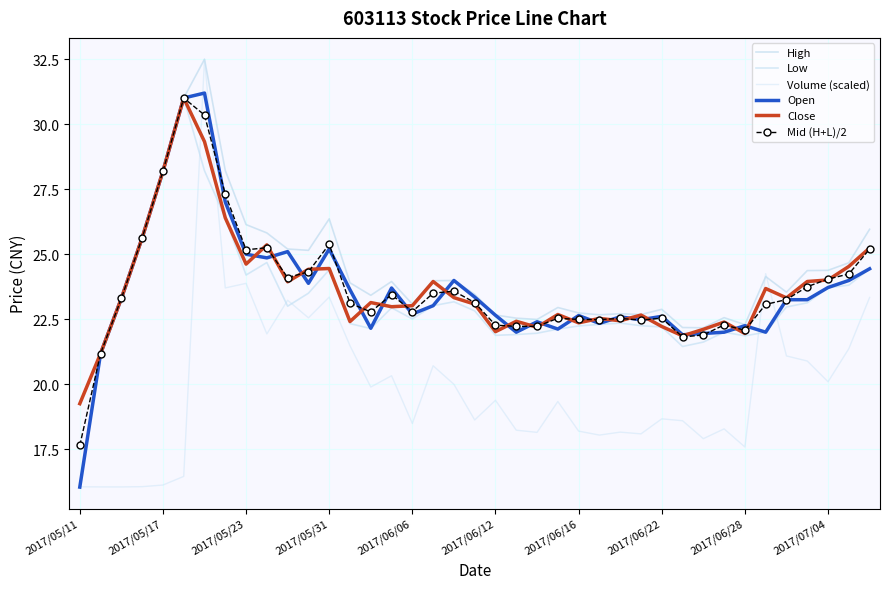

Does the chart have visible grid lines?

Yes